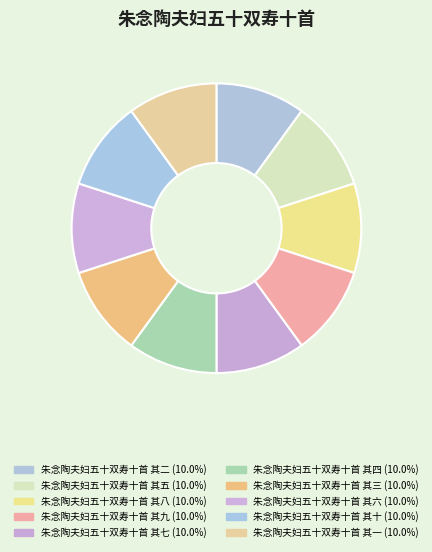

Do 朱念陶夫妇五十双寿十首 其三 and 朱念陶夫妇五十双寿十首 其二 together represent more than half of the pie?

No